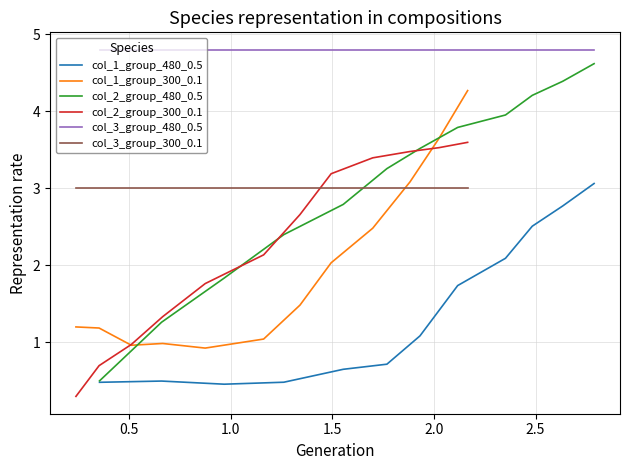

True or false: col_1_group_480_0.5 and col_1_group_300_0.1 cross at least once.

False